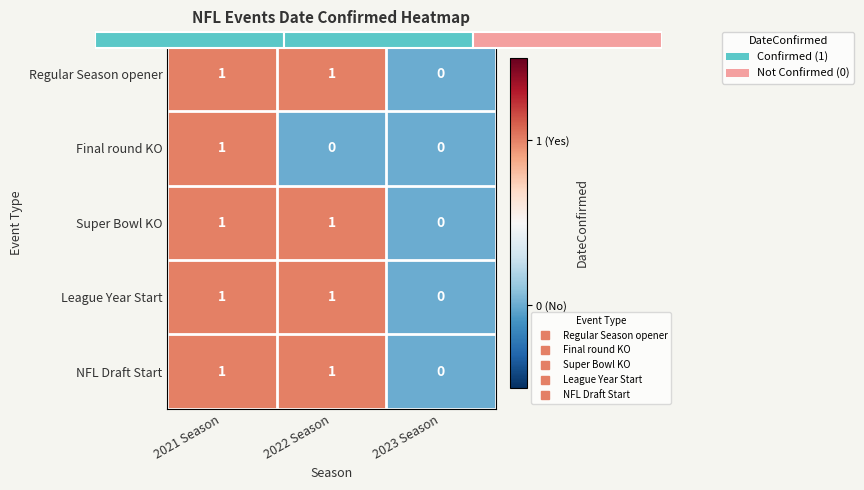

List the series in order of their peak value, lowest first.

Regular Season opener, Final round KO, Super Bowl KO, League Year Start, NFL Draft Start